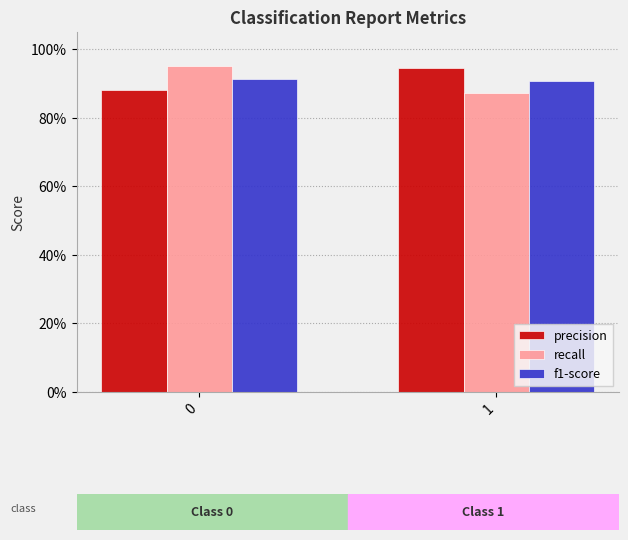

Does the chart contain any negative values?

No